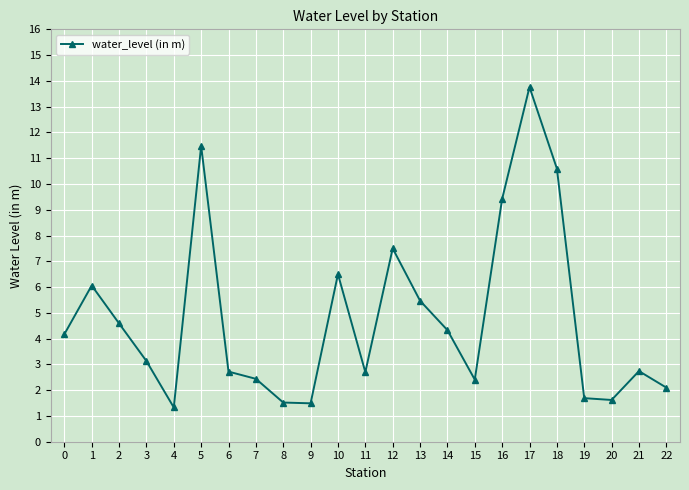

The value at 20 is 1.6. True or false?

True